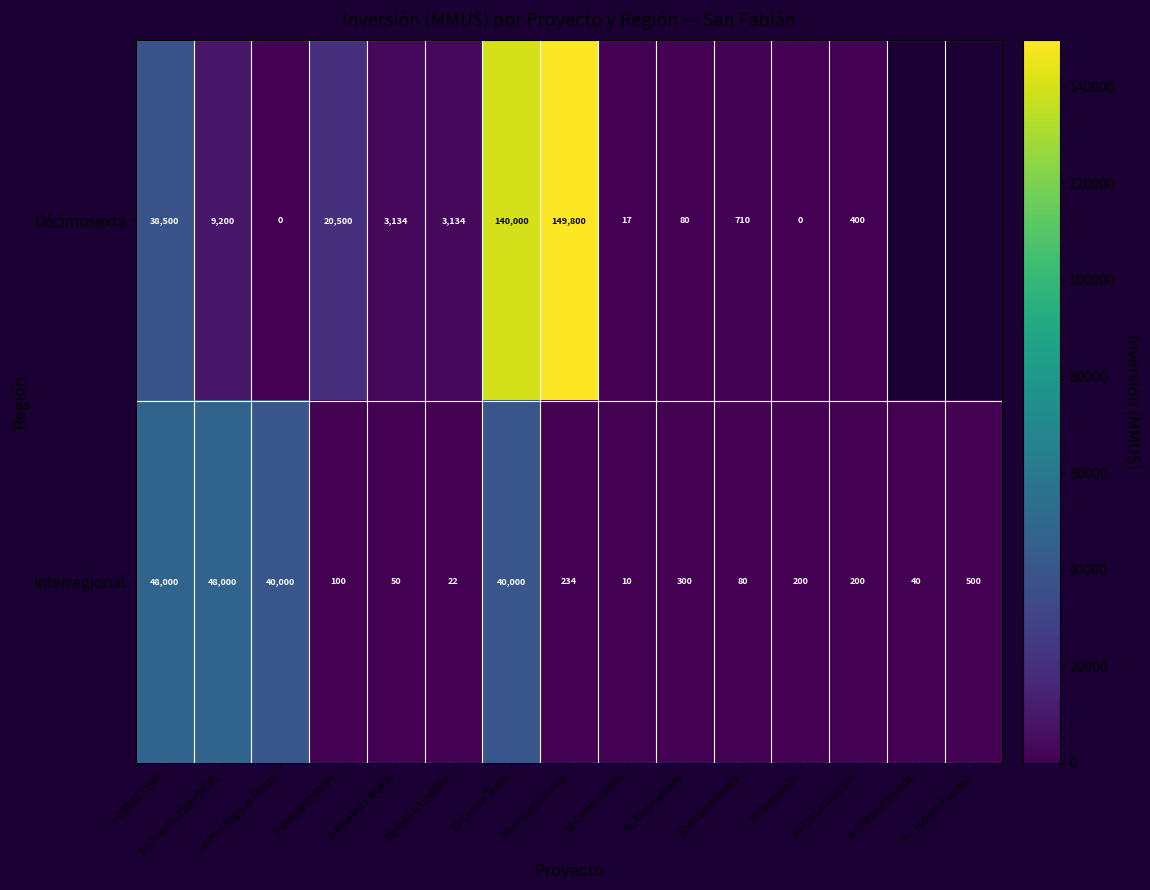

What is the sum of the Interregional values at 34-Est.Servicio YPF and 10-Ruta N31(MOP)c?

222